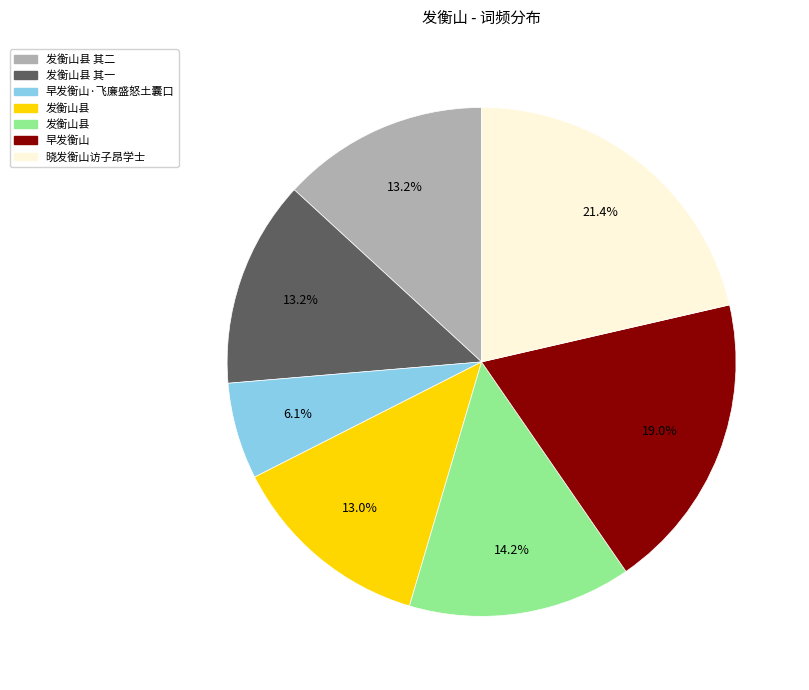

Does any single category account for the majority?

No